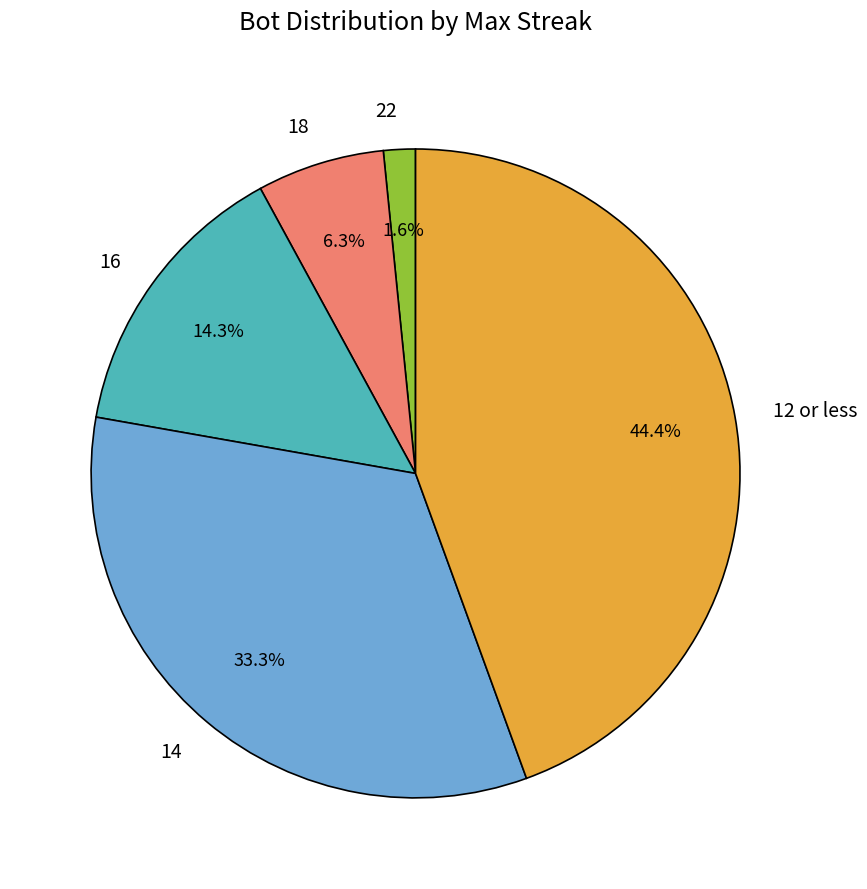

Which category has the smallest portion of the pie?

22